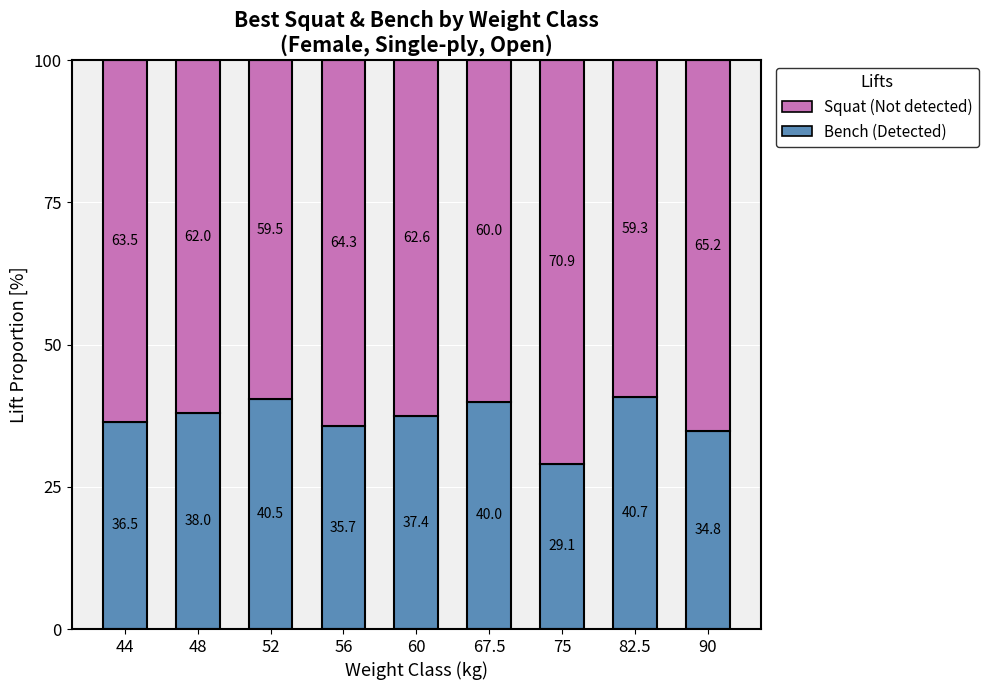

Reading left to right, transcribe the values for Bench (Detected).

36.5	38.0	40.5	35.7	37.4	40.0	29.1	40.7	34.8